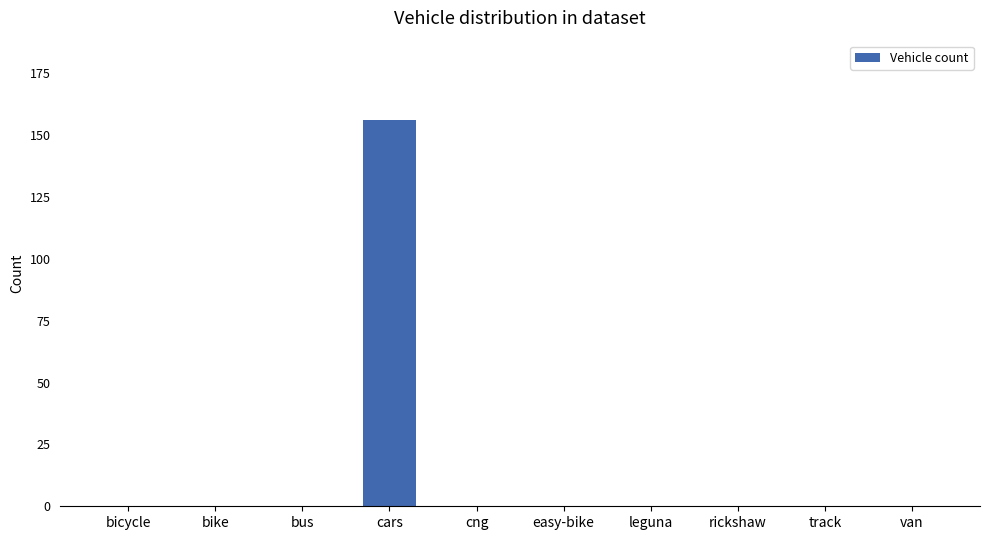

How many series are shown in this chart?

1